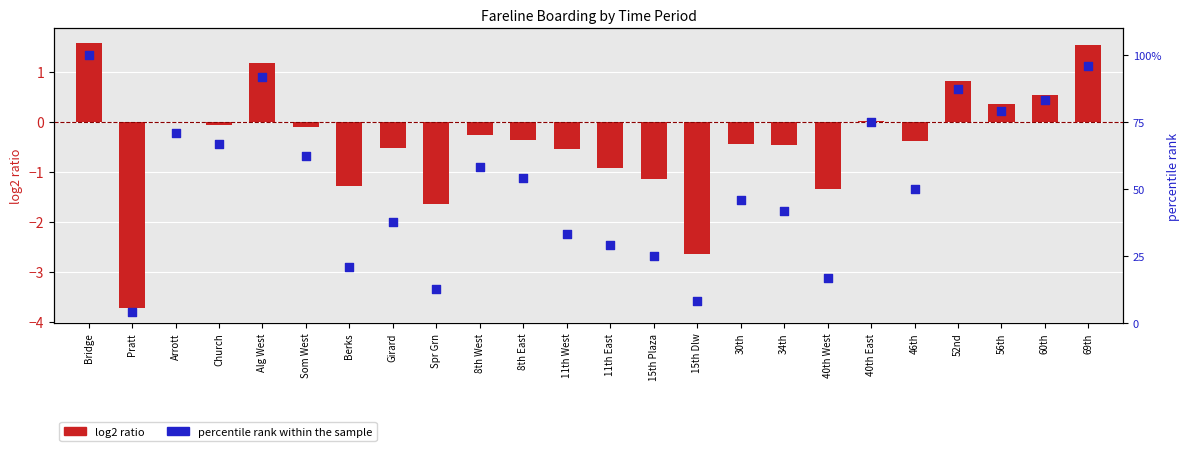

At how many categories does at least one series exceed 48?

13